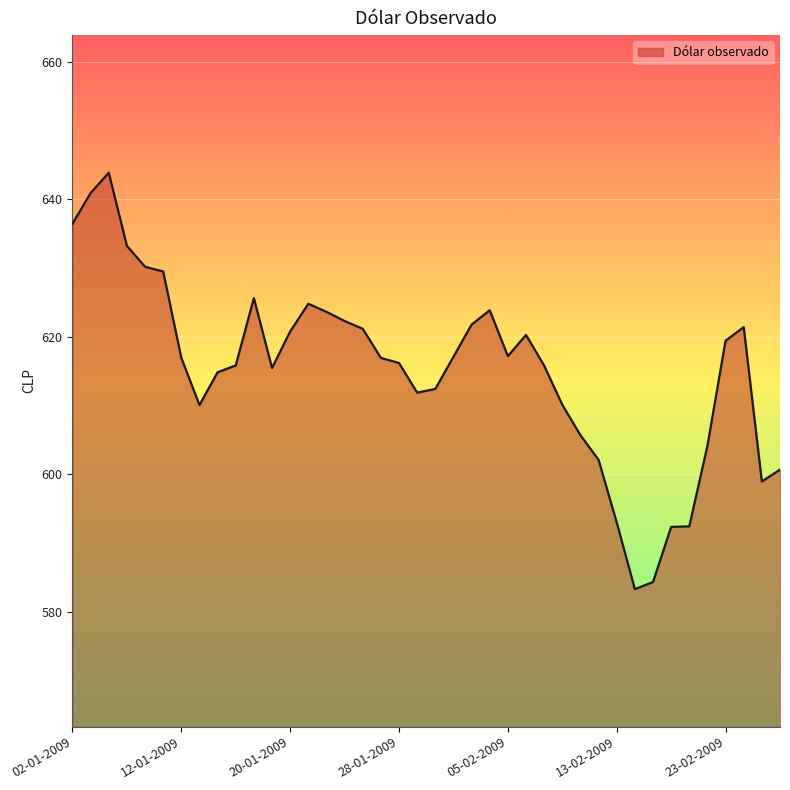

What is the maximum value shown in the chart?

643.9